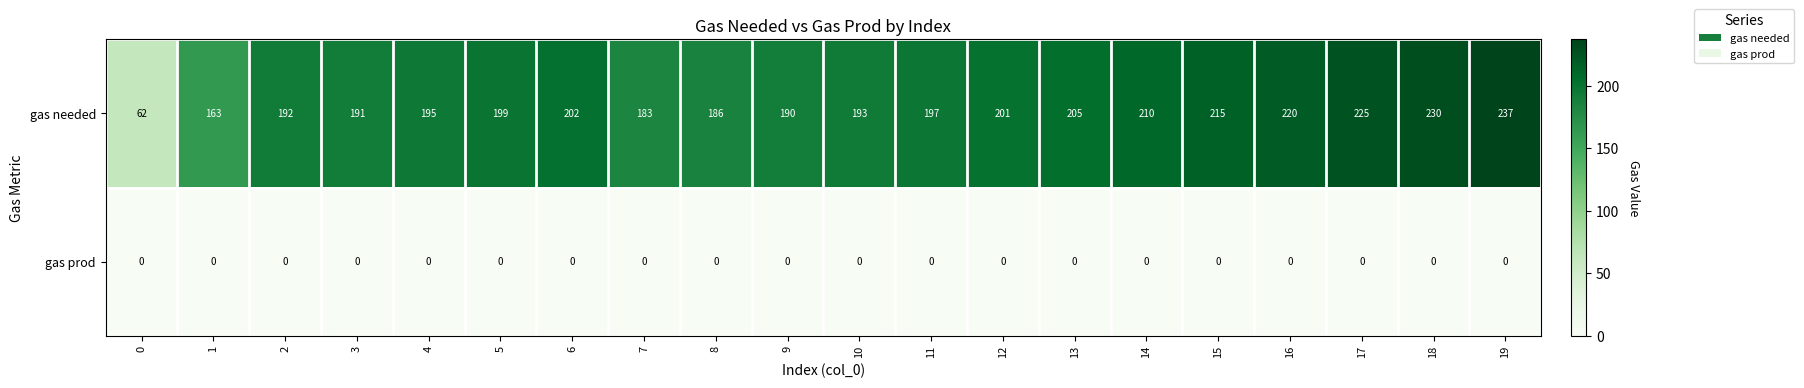

What is the total value across all series at 2?

192